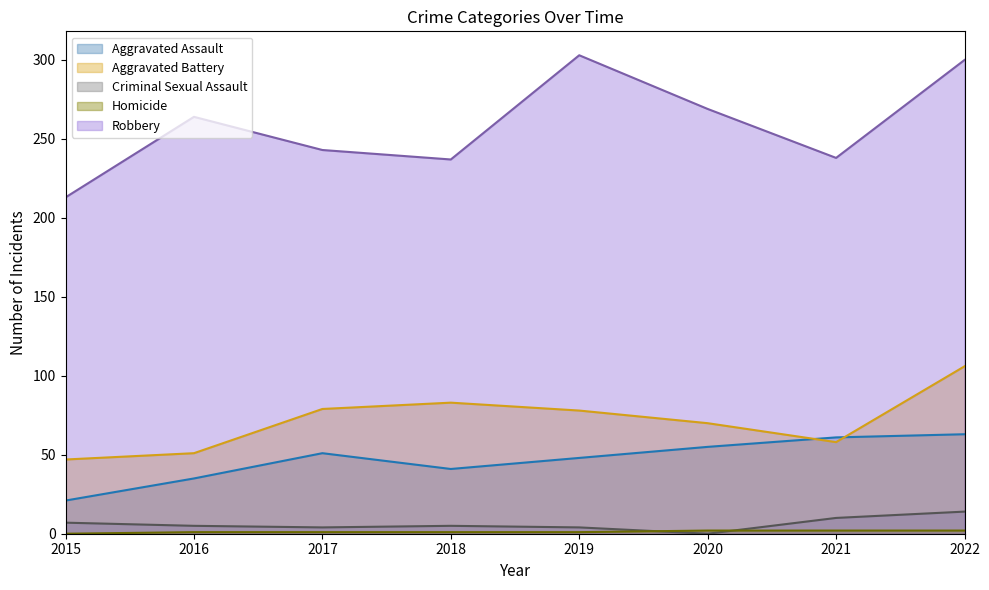

Count the number of data series in this chart.

5